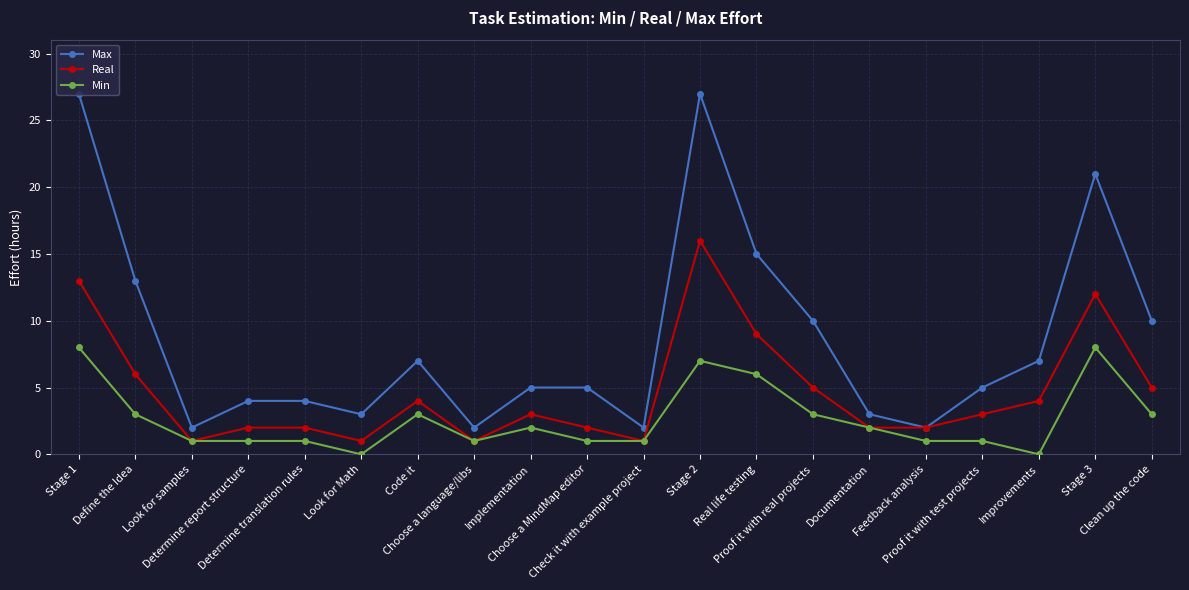

What is the maximum value for Max?

27